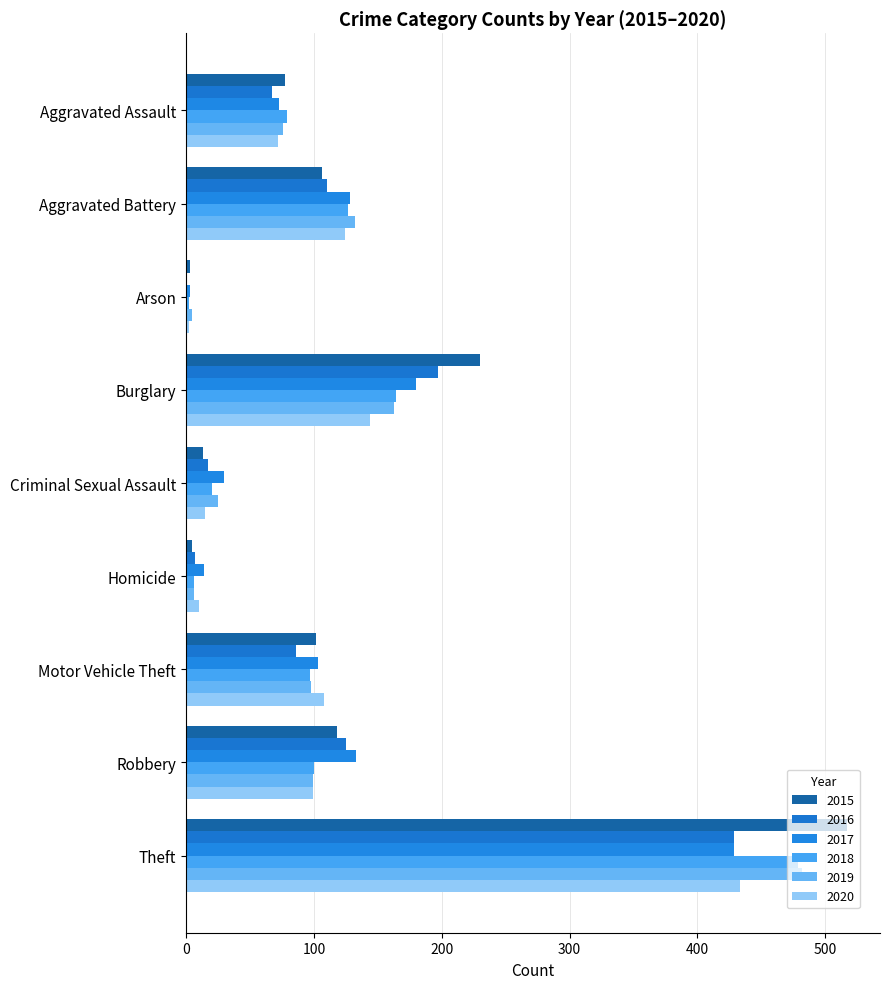

How many data points does each series have?

9